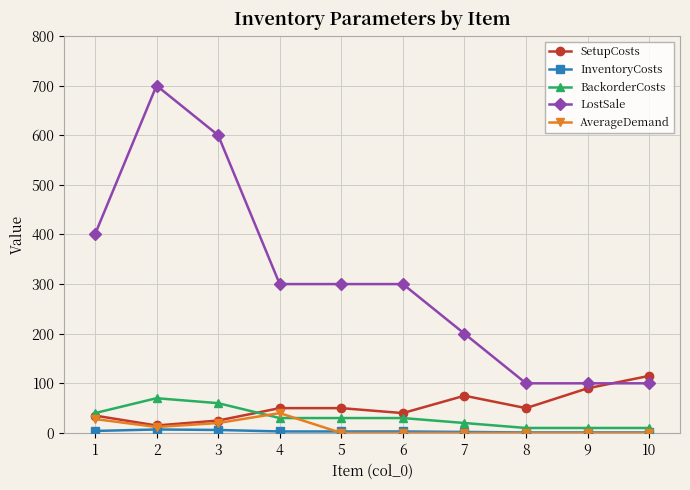

Between 6 and 8, which series saw the biggest shift?

LostSale